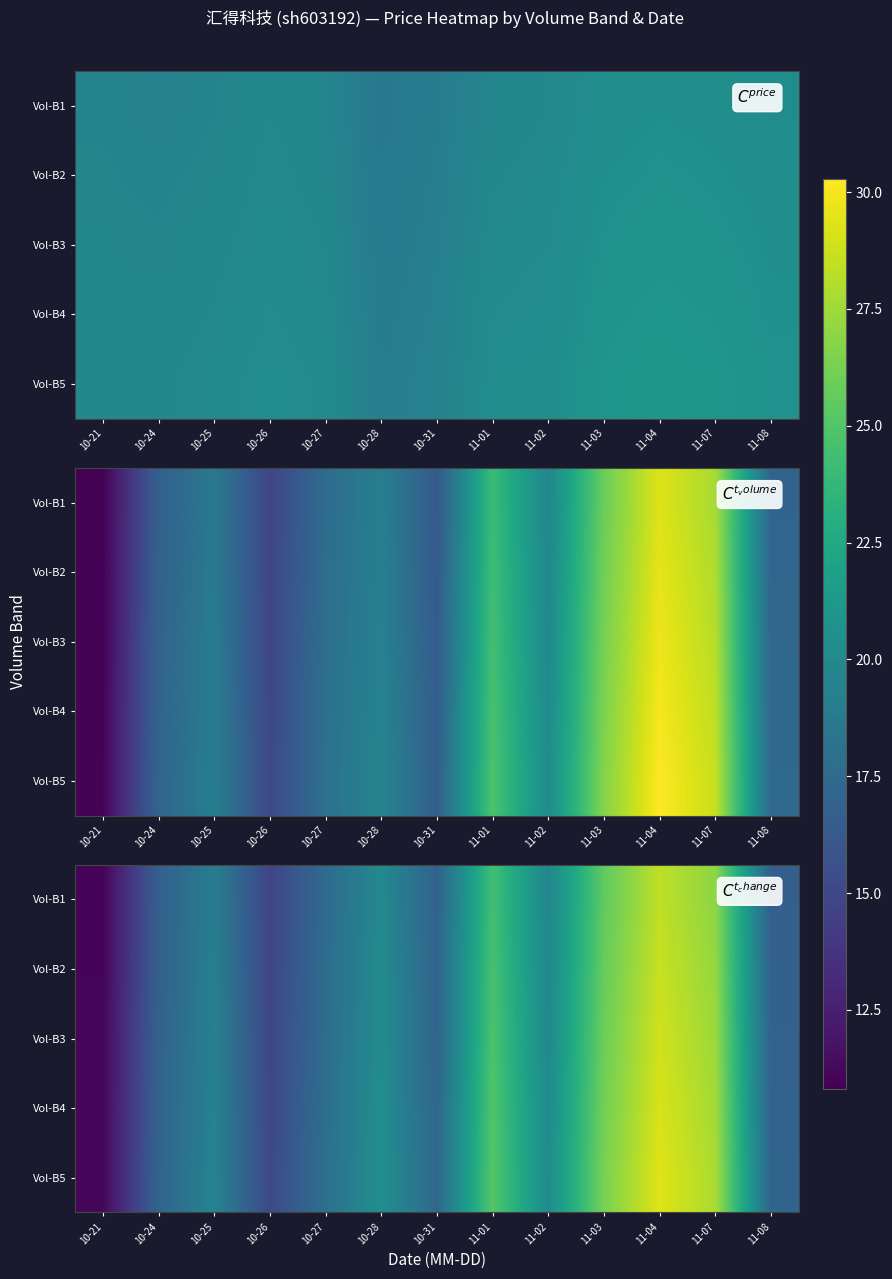

How many data points does each series have?

13